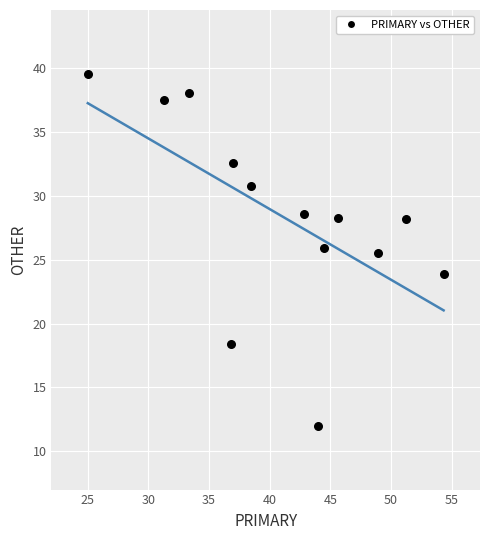

What is the range of X values (max minus min)?

29.3